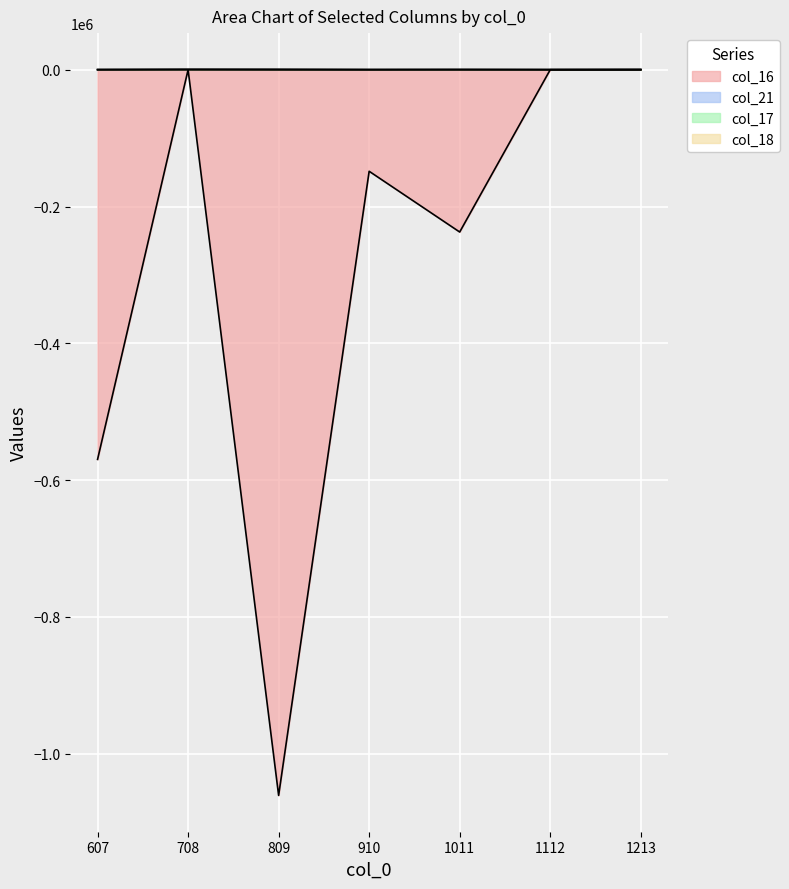

Reading left to right, transcribe all the data shown in this chart.

col_16: 607=-569700.8	708=0.0	809=-1060968.7	910=-148463.7	1011=-237275.3	1112=0.0	1213=0.0
col_21: 607=214.1	708=455.0	809=415.9	910=192.3	1011=282.6	1112=166.6	1213=298.6
col_17: 607=-58.2	708=0.0	809=-106.9	910=-14.7	1011=-23.7	1112=0.0	1213=0.0
col_18: 607=214.1	708=455.0	809=415.9	910=192.3	1011=282.6	1112=166.6	1213=298.6